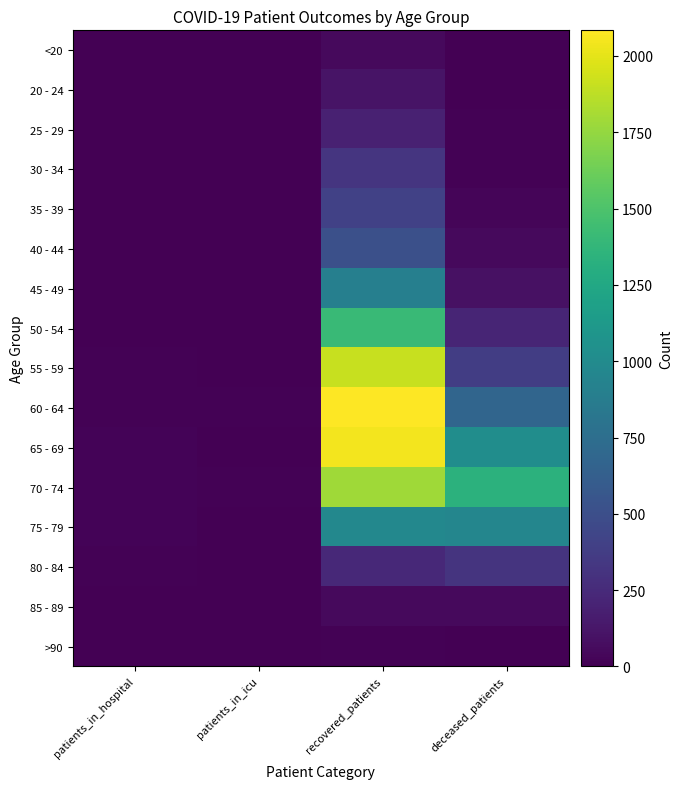

At patients_in_icu, list the series in order from smallest to largest.

25 - 29, 30 - 34, 85 - 89, >90, <20, 20 - 24, 35 - 39, 50 - 54, 80 - 84, 40 - 44, 45 - 49, 55 - 59, 65 - 69, 75 - 79, 60 - 64, 70 - 74